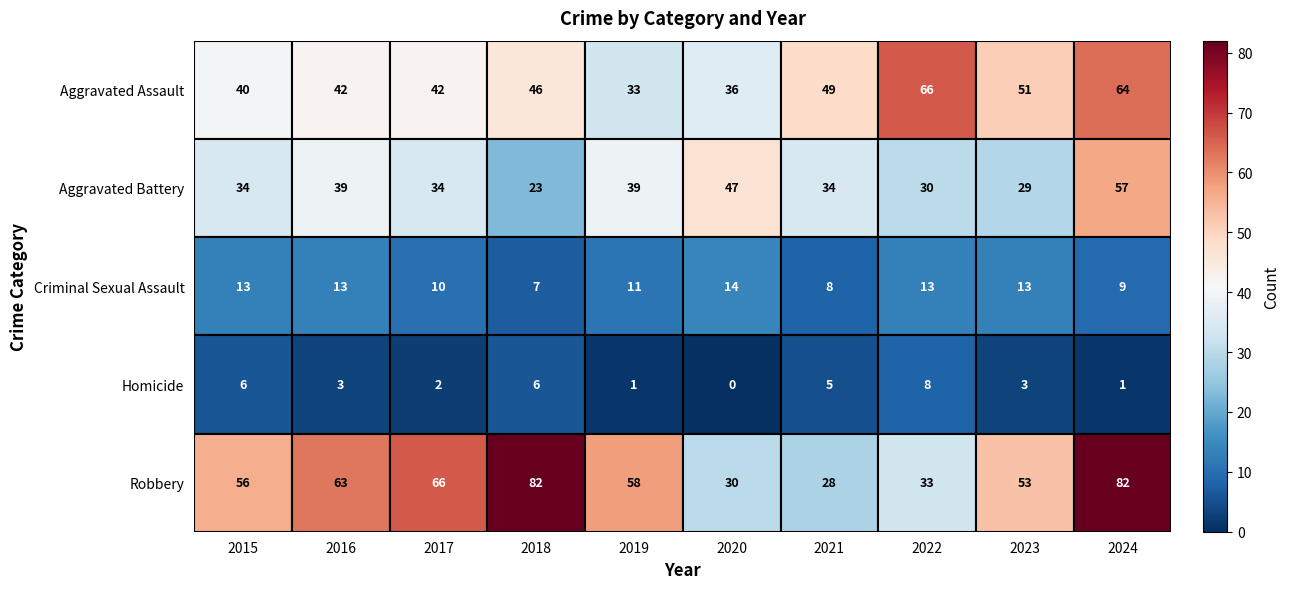

True or false: Aggravated Battery has a value of 39 at 2016.

True